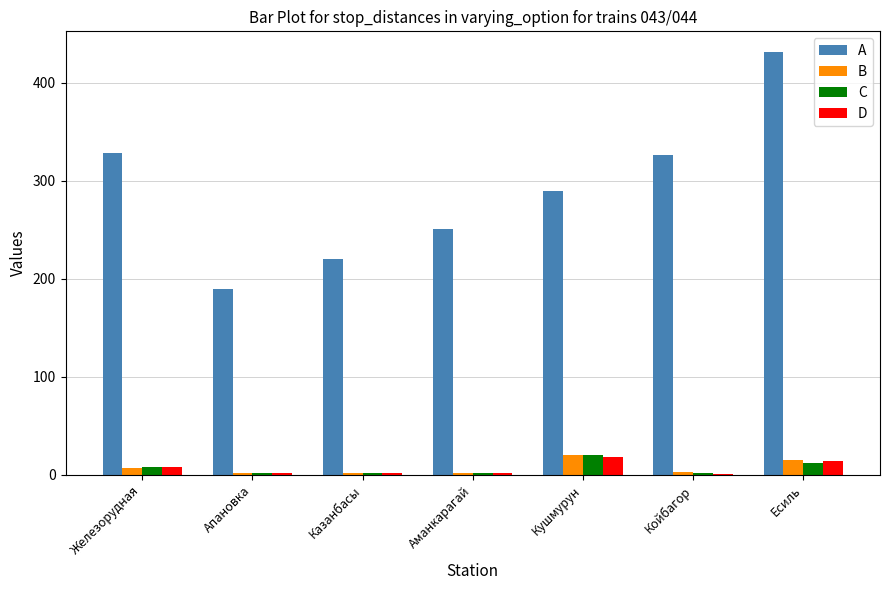

What is the highest value of the B series?

20